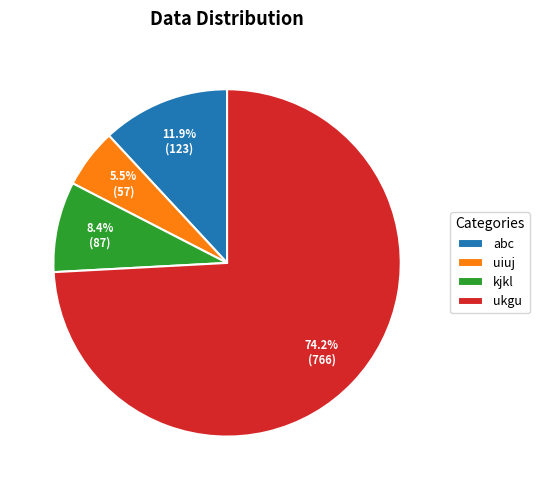

How many segments does this pie chart have?

4